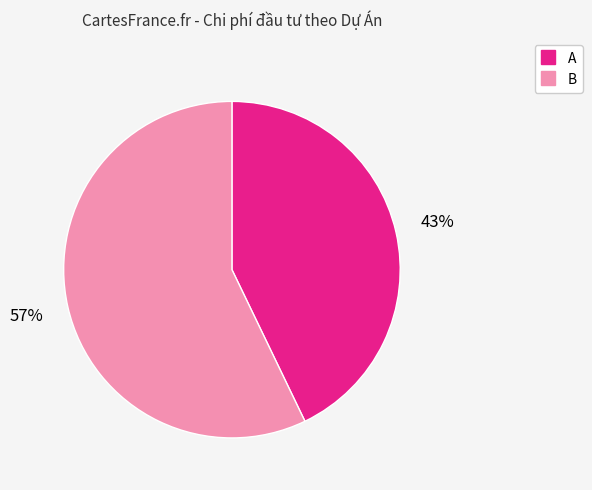

Approximately how many times larger is the value at B compared to A?

1.3